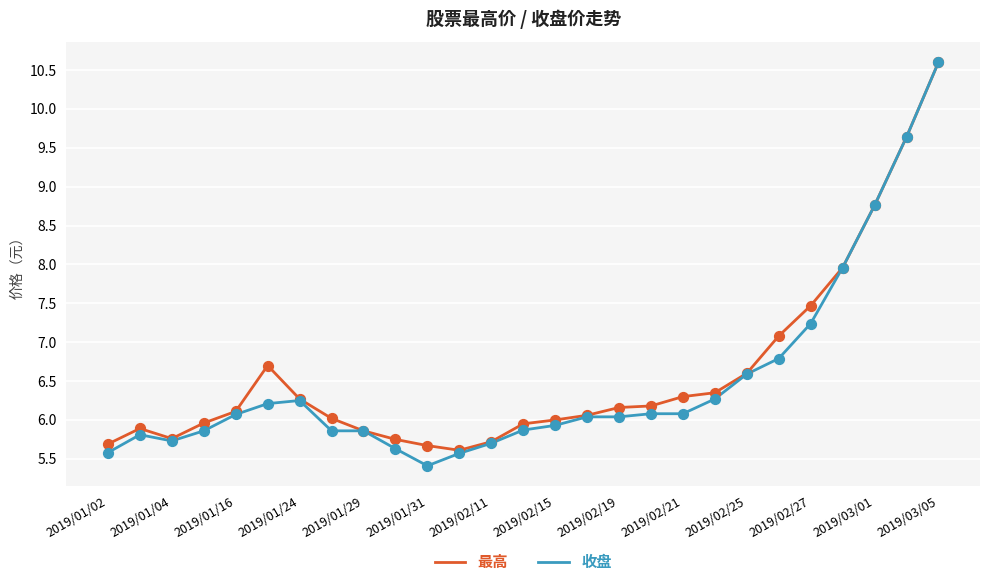

Which series has the largest range (max minus min)?

收盘